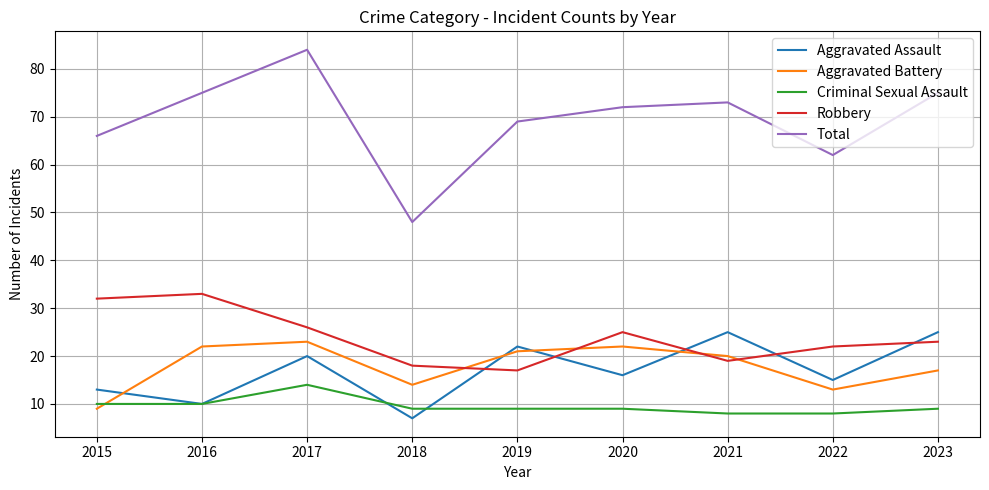

Which series has the largest range (max minus min)?

Total